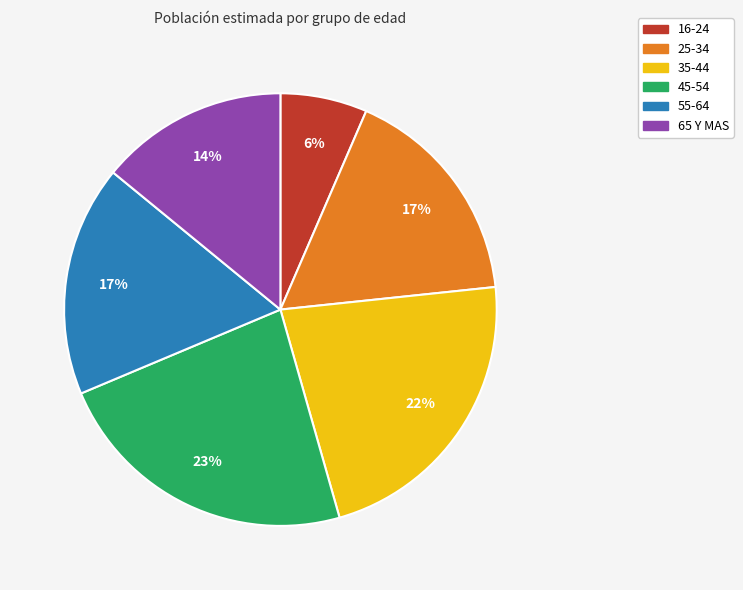

How many segments does this pie chart have?

6